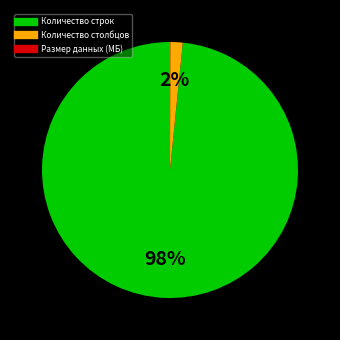

Is it true that Количество строк is 98% of the pie?

True